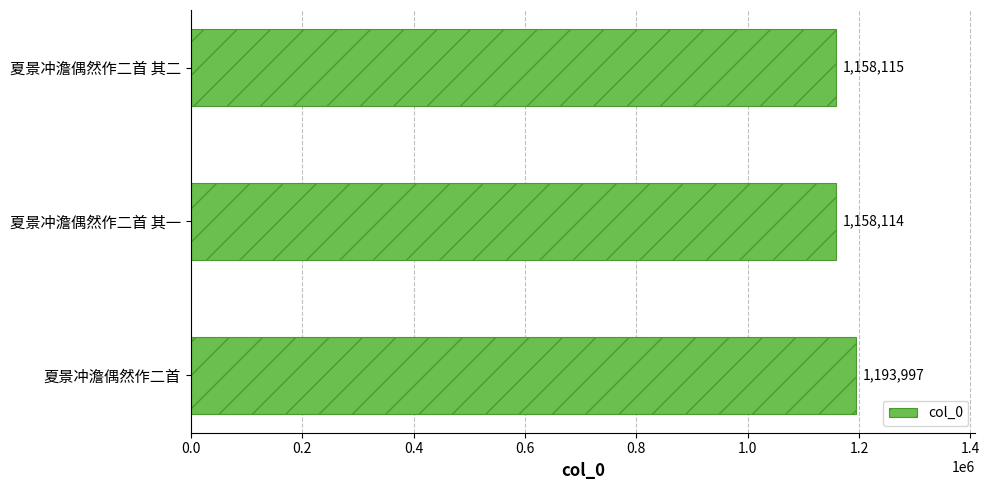

Approximately how many times larger is the value at 夏景冲澹偶然作二首 其二 compared to 夏景冲澹偶然作二首 其一?

1.0